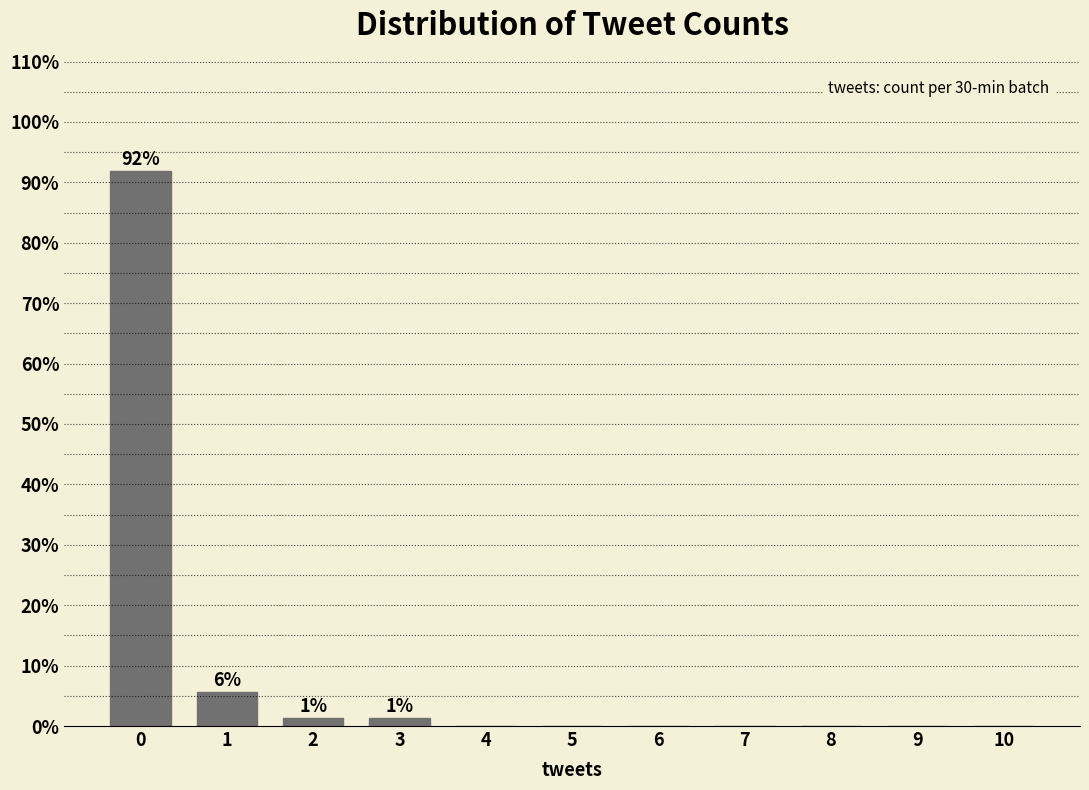

What is the greatest value displayed?

91.9